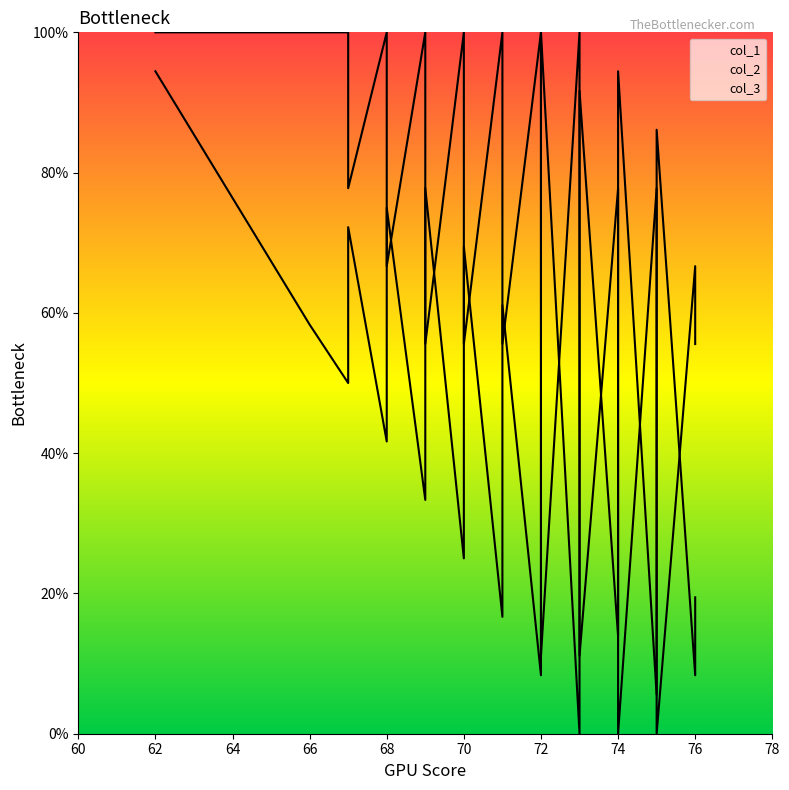

The value of col_1_line at 68 is 17.2. True or false?

False